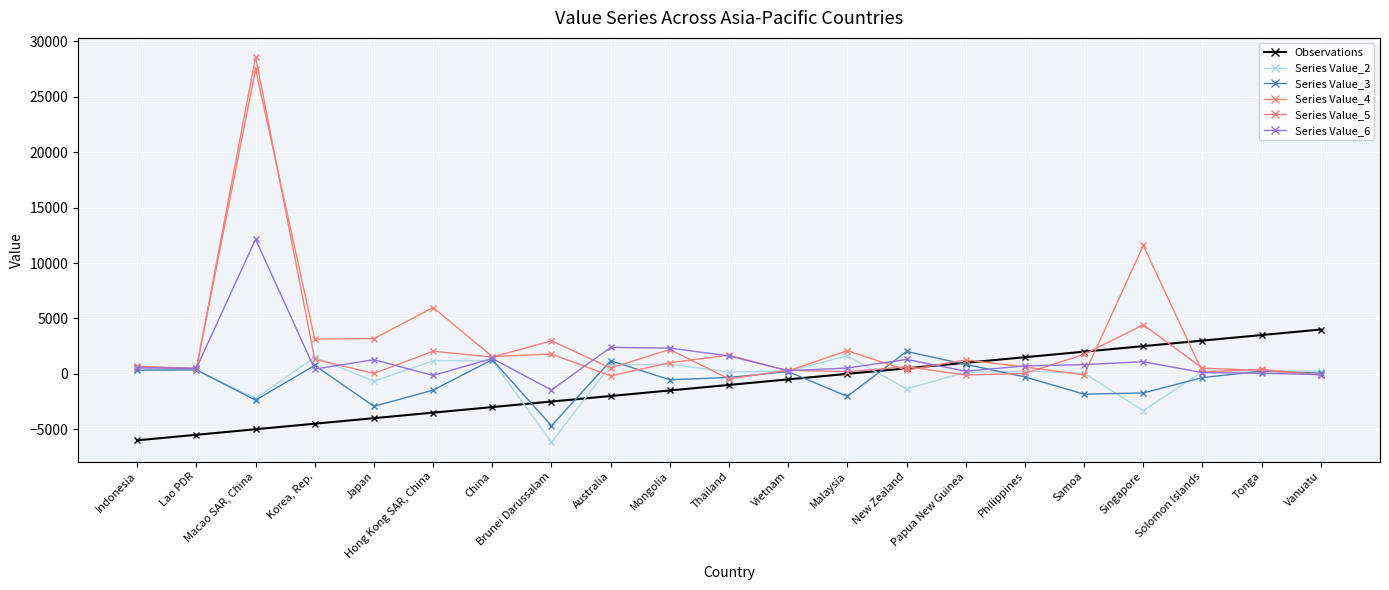

Count the number of categories in the chart.

21